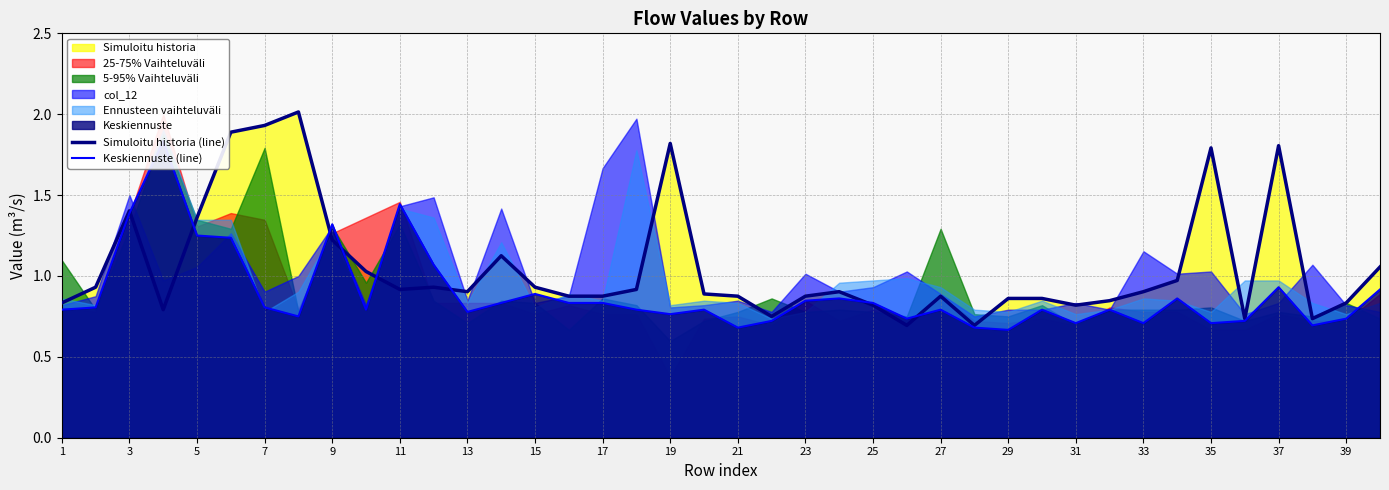

After their last crossing, which series has the higher values: Keskiennuste (line) or Simuloitu historia (line)?

Simuloitu historia (line)